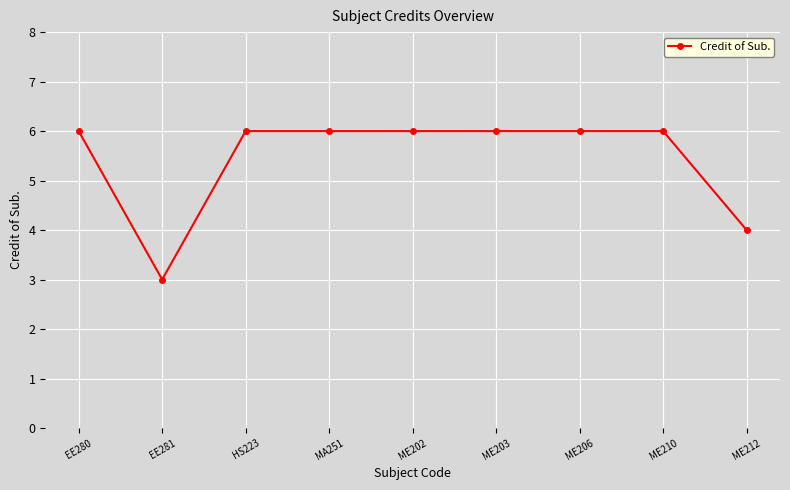

Reading right to left, extract all data points from this chart.

4	6	6	6	6	6	6	3	6